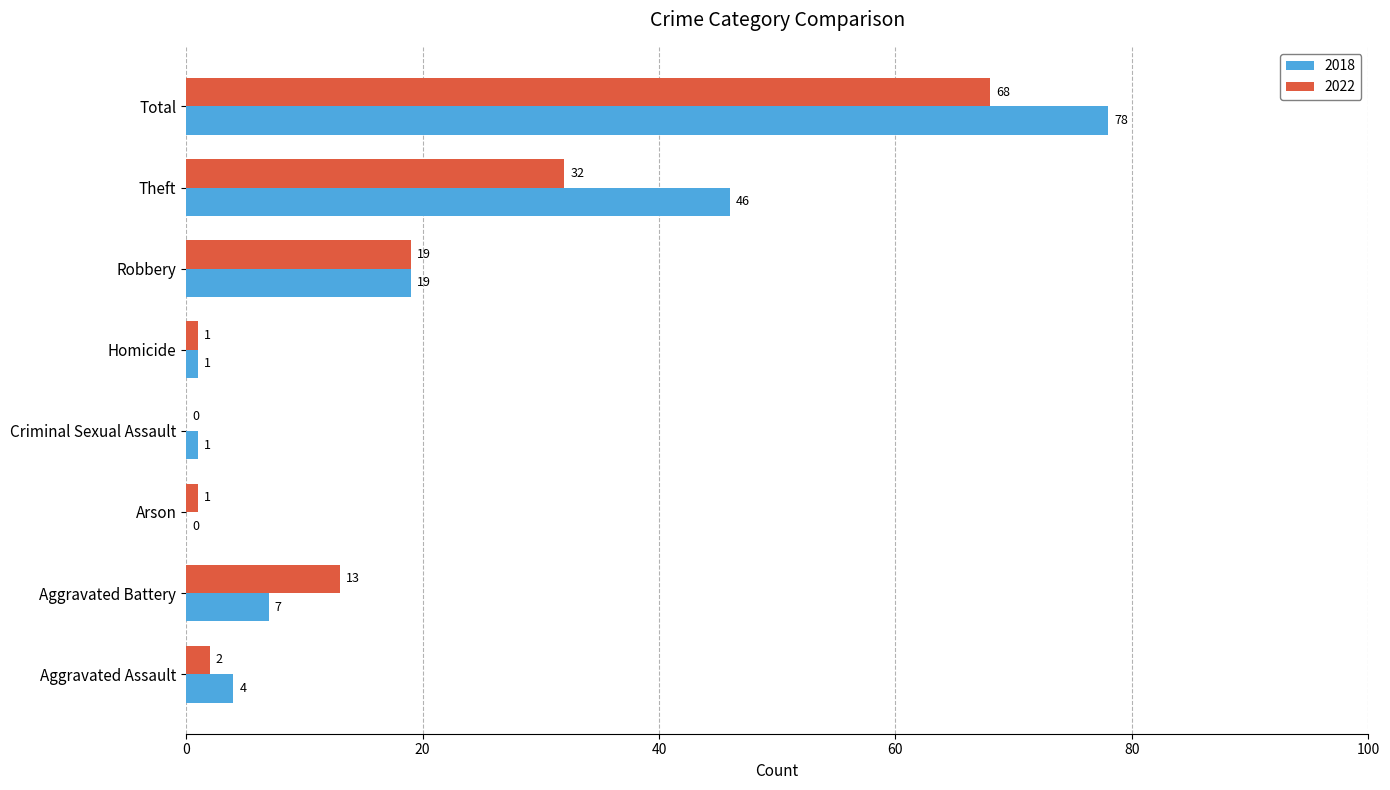

At which label is 2022 closest to 34?

Theft